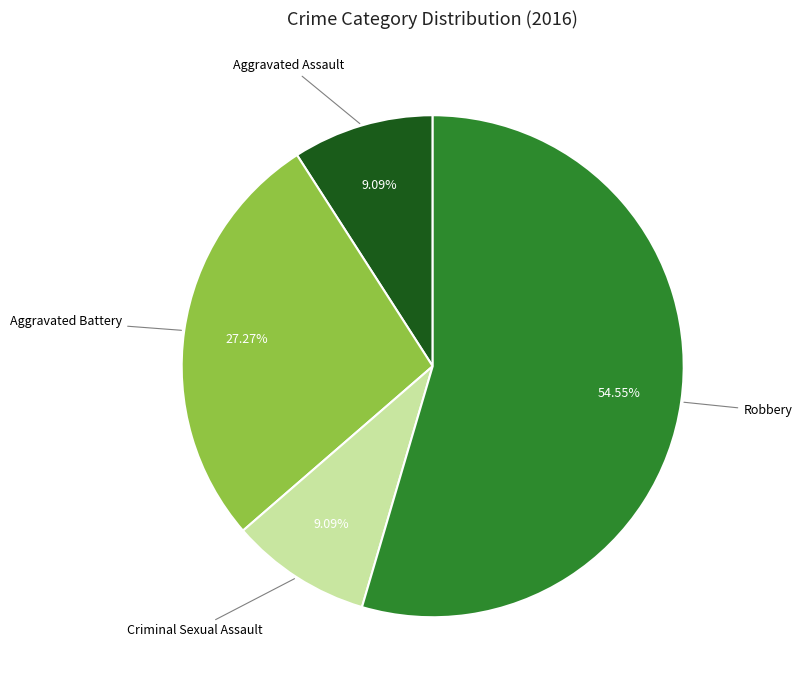

To the nearest percent, what is the difference between the largest and smallest slice percentages?

45%